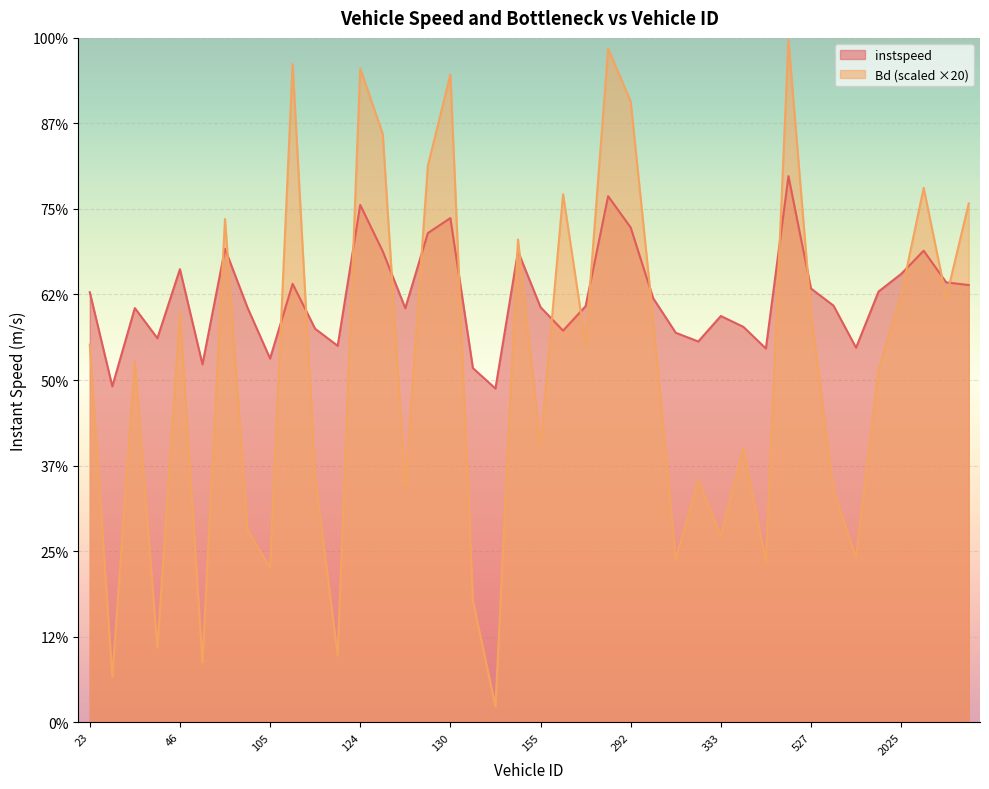

Which label corresponds to the largest value in the chart?

351